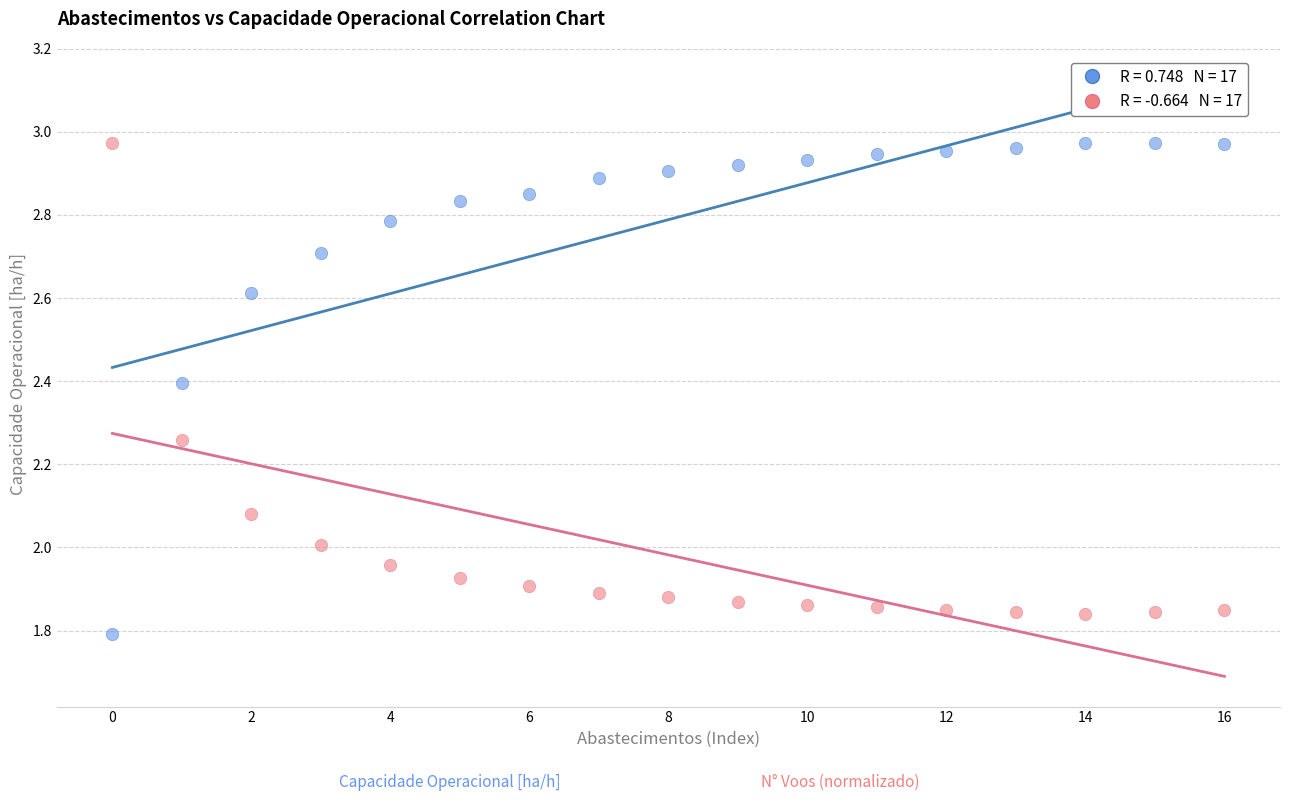

Across all data points, what is the range of Y values (max minus min)?

1.2